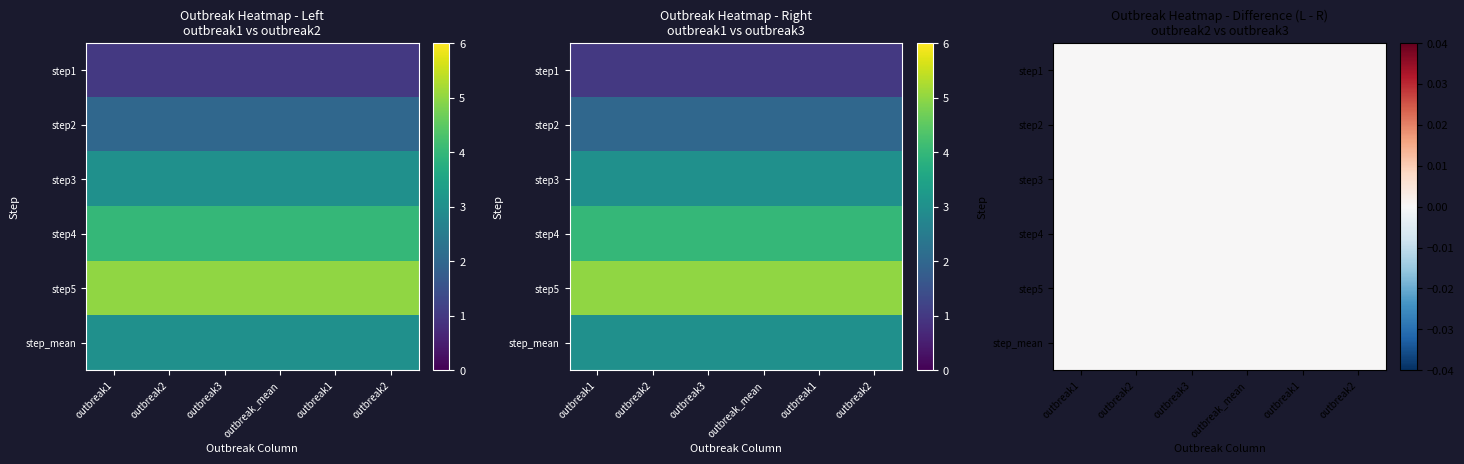

True or false: step1 has a value of 0 at 3.

False